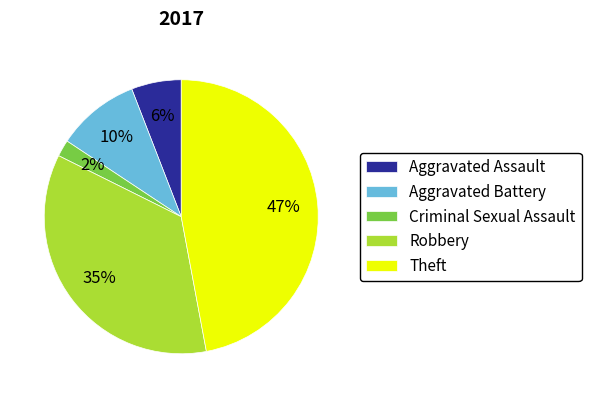

True or false: Theft accounts for 56% of the total.

False